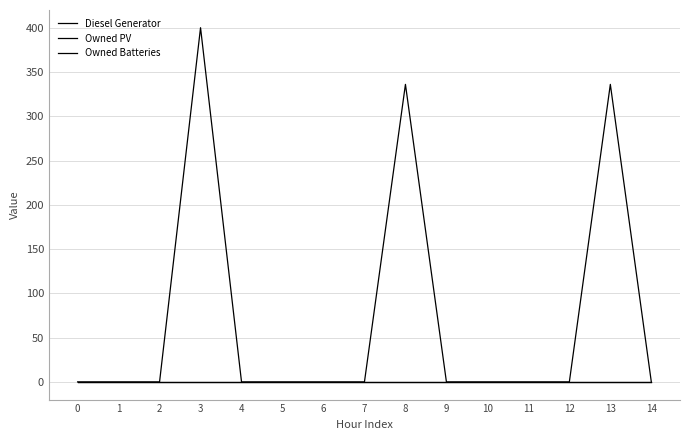

Is this an area chart (filled region under the line)?

No